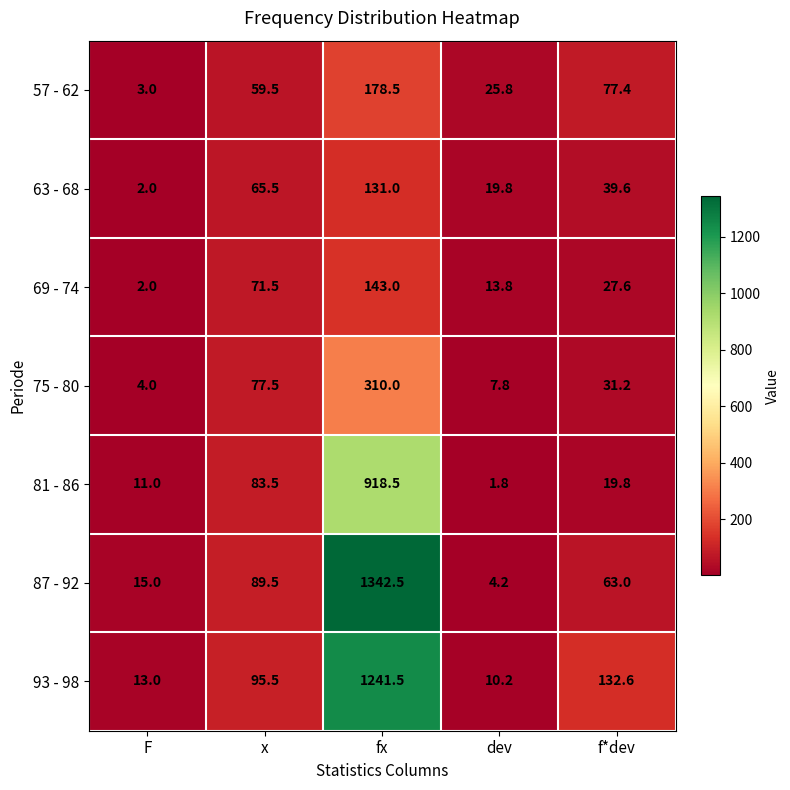

What is the difference between the maximum and second lowest values in the 63 - 68 series?

111.2